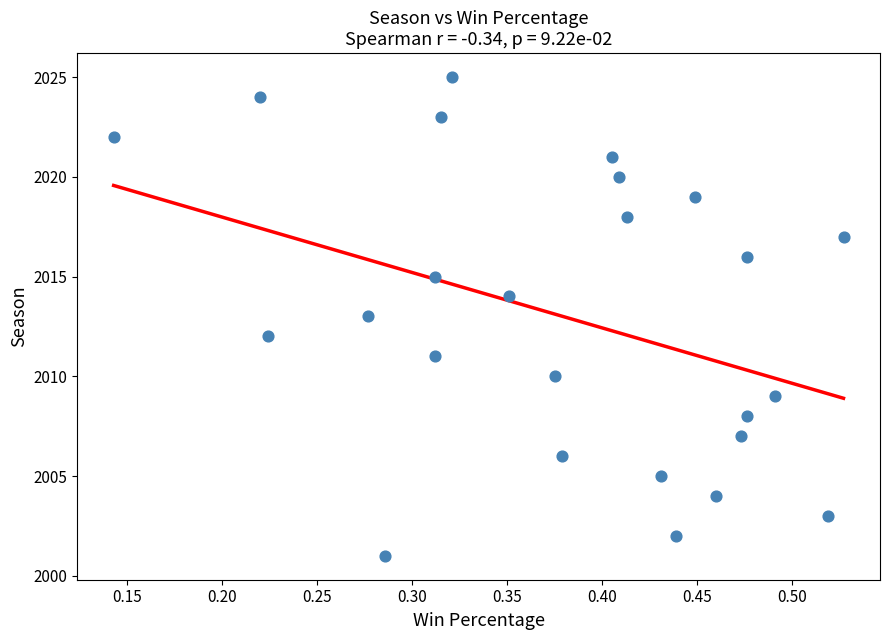

What is the range of Y values (max minus min)?

24